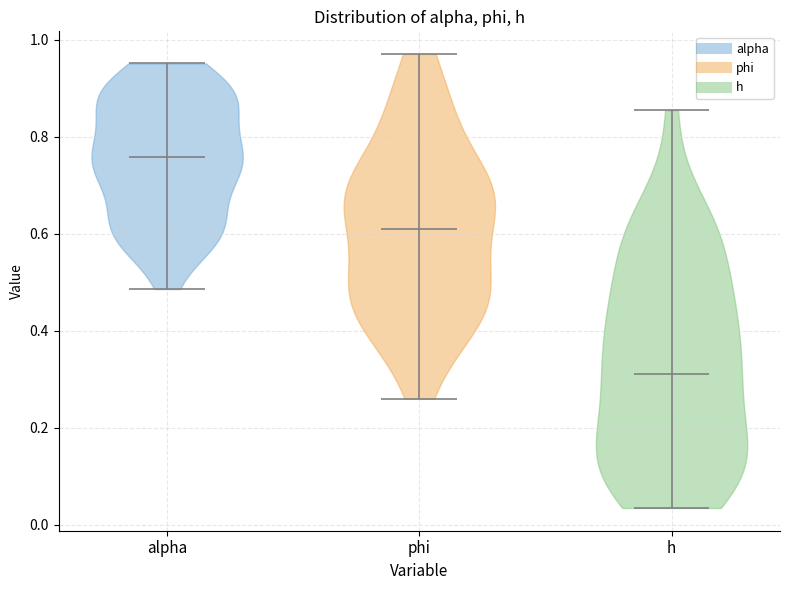

Reading left to right, read every violin against the y-axis: where its median line is, and the lowest and highest points it reaches. The values are not printed on the chart, so give them approximately, as read against the axis.

alpha: median line 0.76, lowest point 0.48, highest point 0.96
phi: median line 0.62, lowest point 0.26, highest point 0.98
h: median line 0.30, lowest point 0.04, highest point 0.86